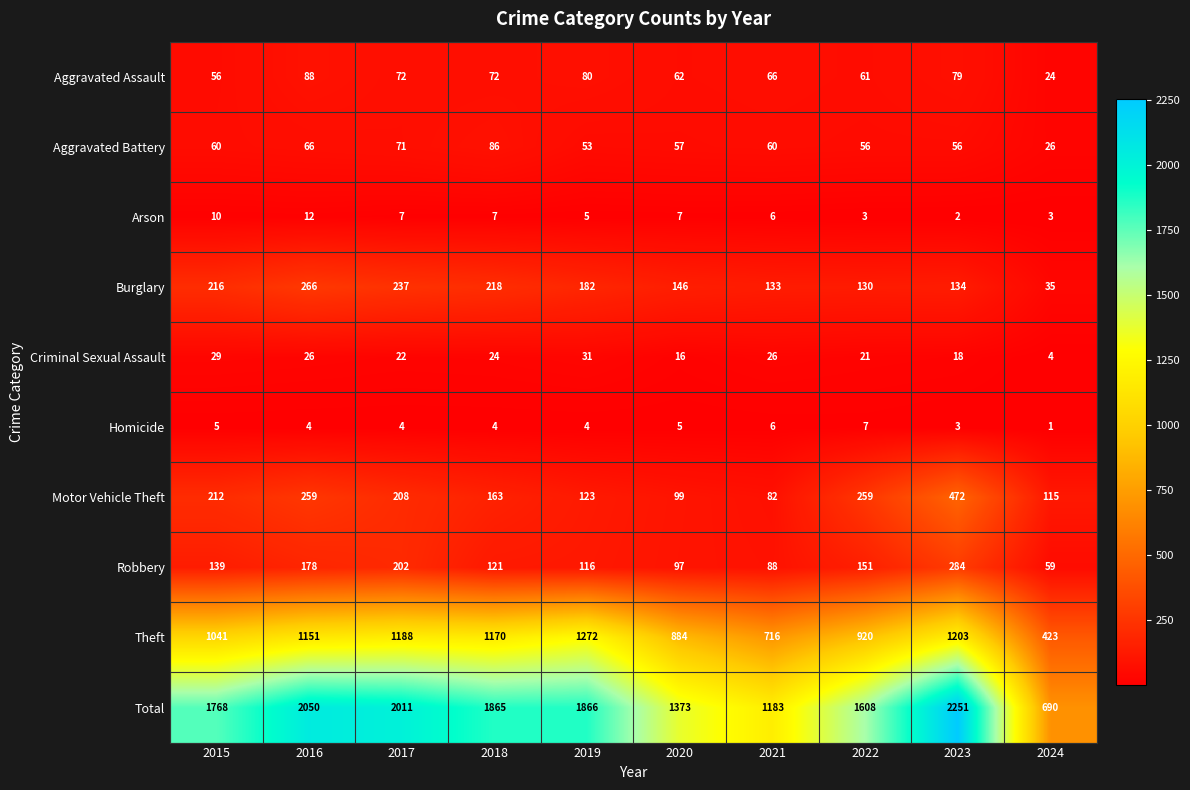

What is the difference between the Total values at 2016 and 2018?

185